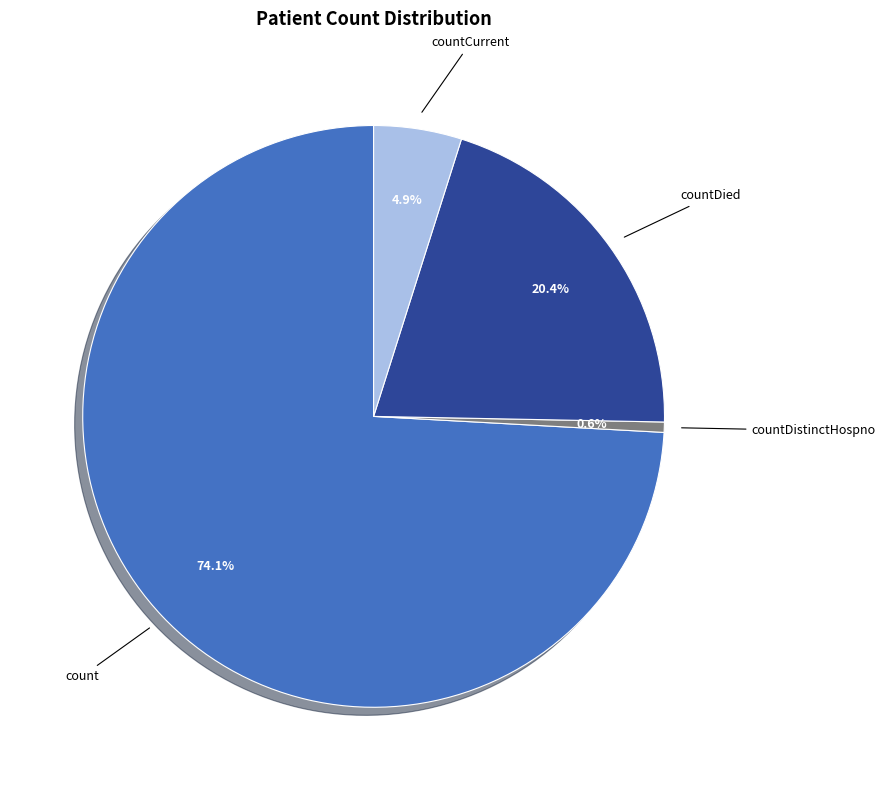

To the nearest percent, what is the difference between the largest and smallest slice percentages?

74%